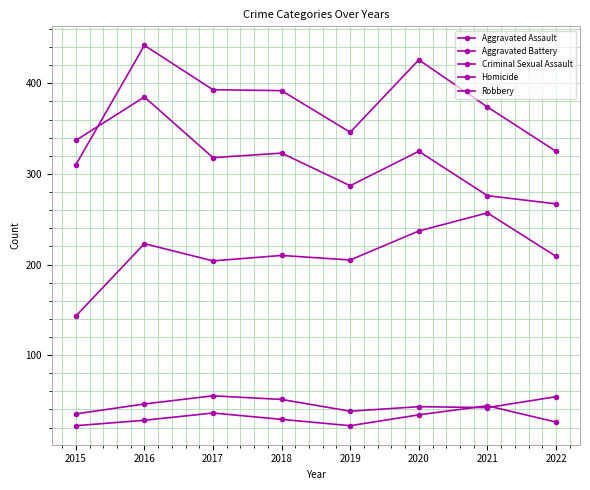

Where is the first local maximum for Criminal Sexual Assault?

2017